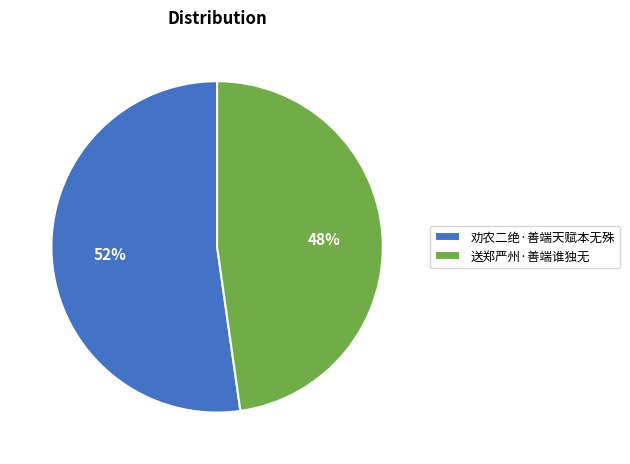

Approximately how many times larger is the value at 劝农二绝·善端天赋本无殊 compared to 送郑严州·善端谁独无?

1.1